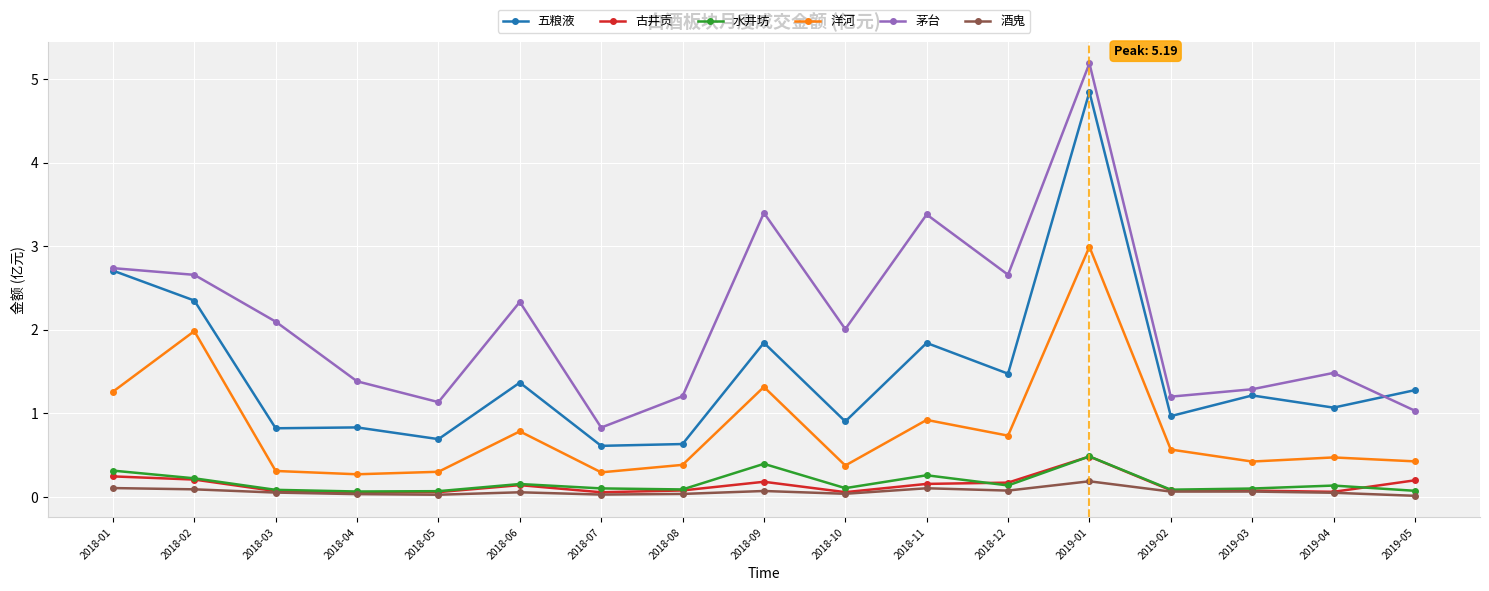

Is it true that 茅台 equals 3.6 at 2018-12?

False